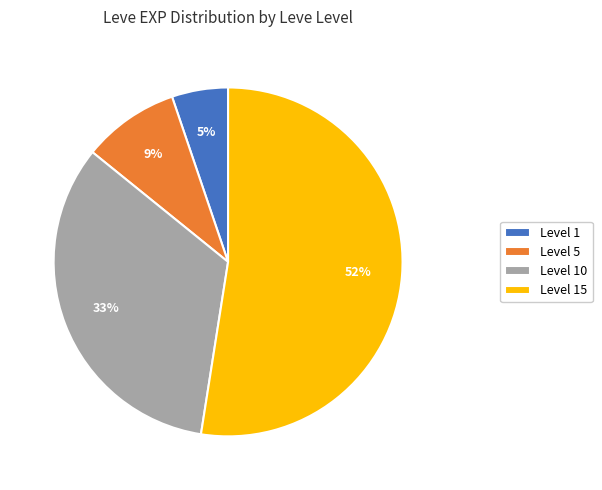

What is the ratio of the value at Level 5 to the value at Level 10?

0.3